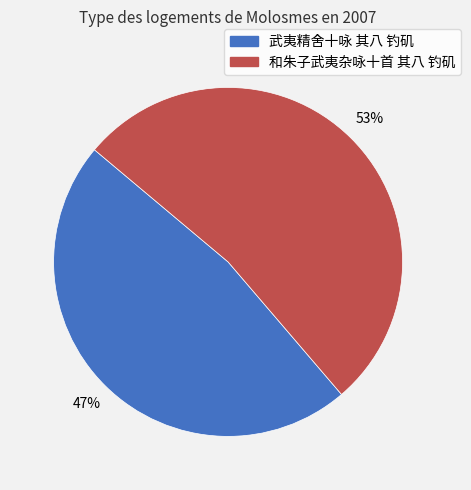

Is 和朱子武夷杂咏十首 其八 钓矶 the majority of the pie?

Yes